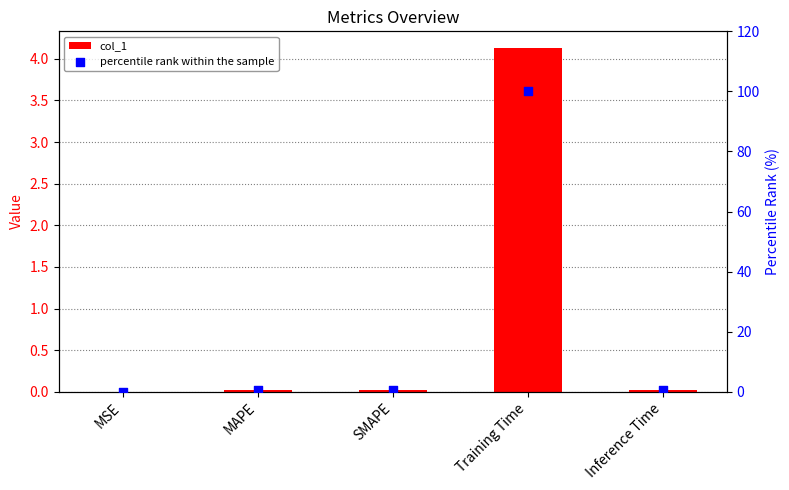

At how many categories does at least one series exceed 2?

1